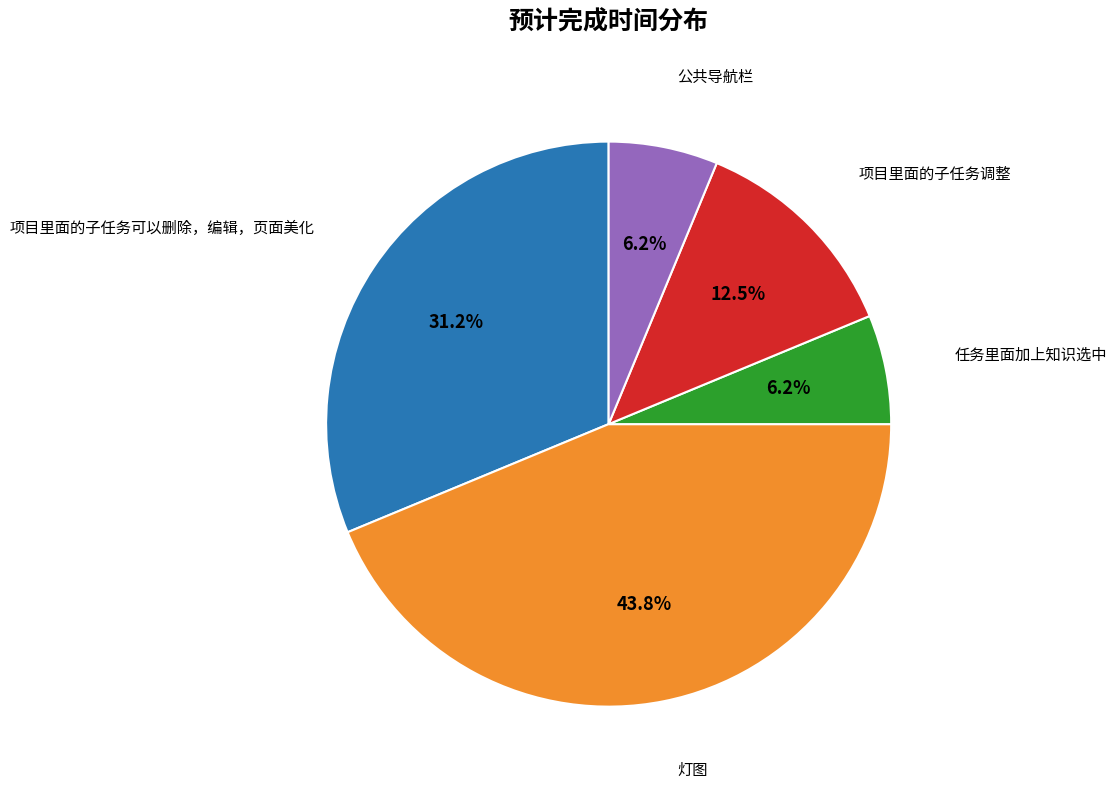

Is there a majority slice in this chart?

No